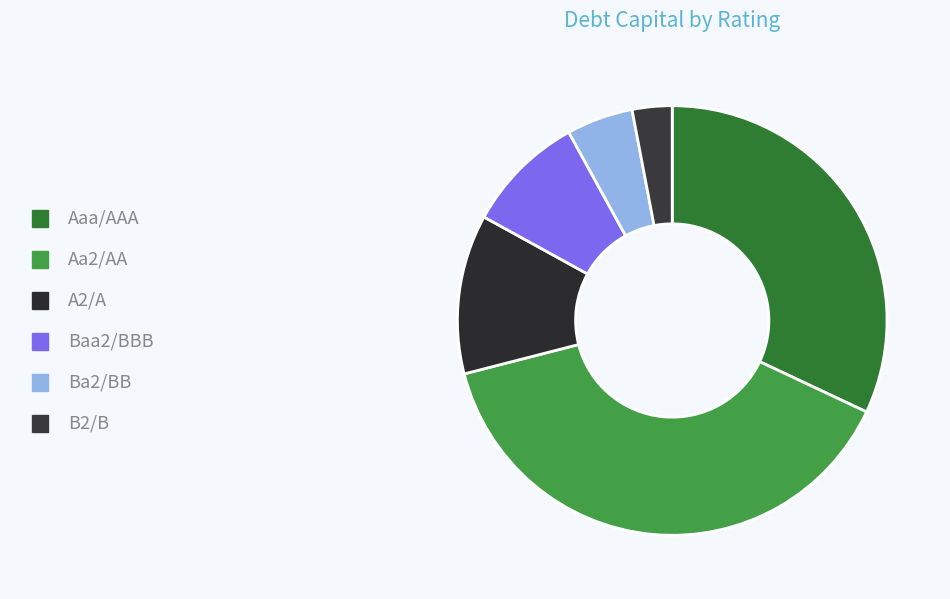

Is the sum of Aaa/AAA and Ba2/BB greater than half?

No